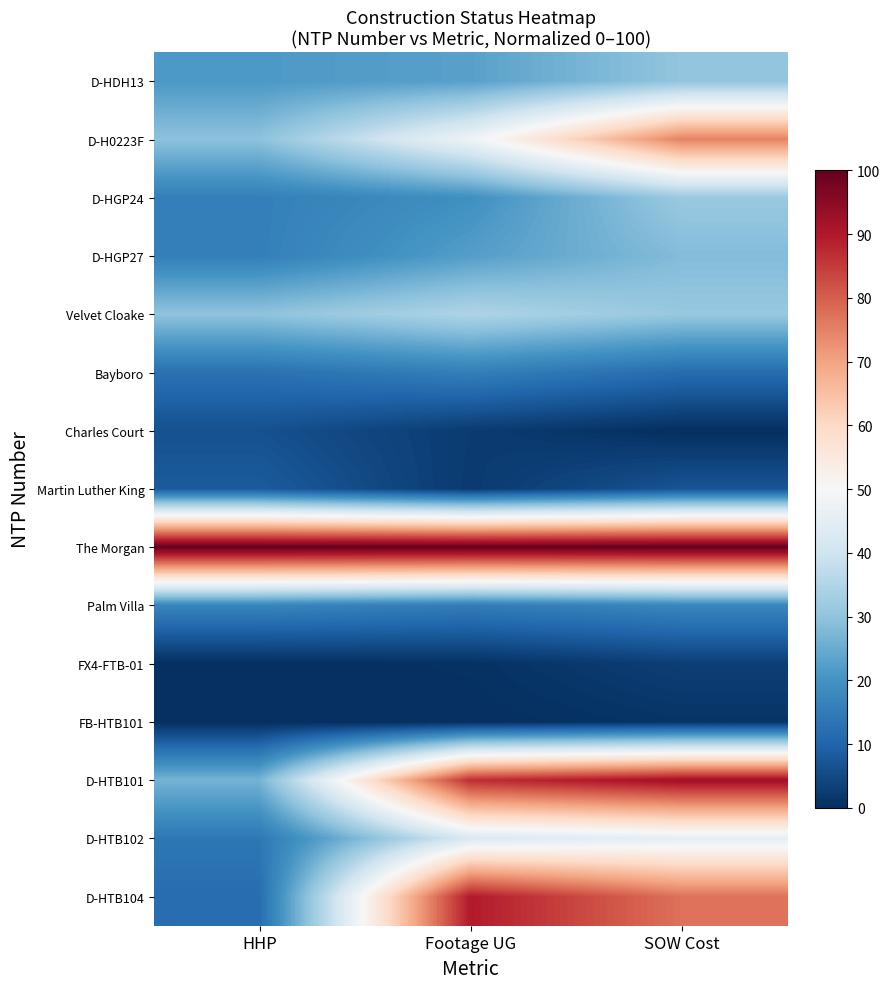

Which series has the largest range (max minus min)?

D-HTB104